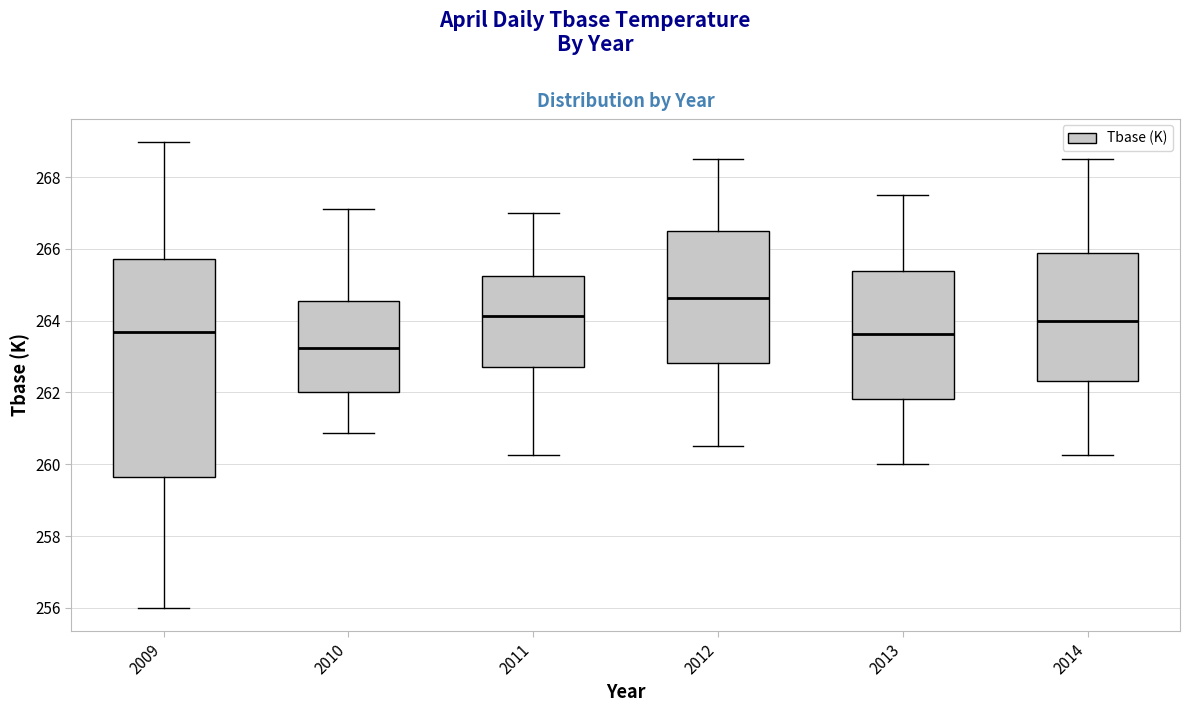

Where does the upper whisker of the box at x = 2013 end on the y-axis? The values are not printed on the chart, so give them approximately, as read against the axis.

267.6